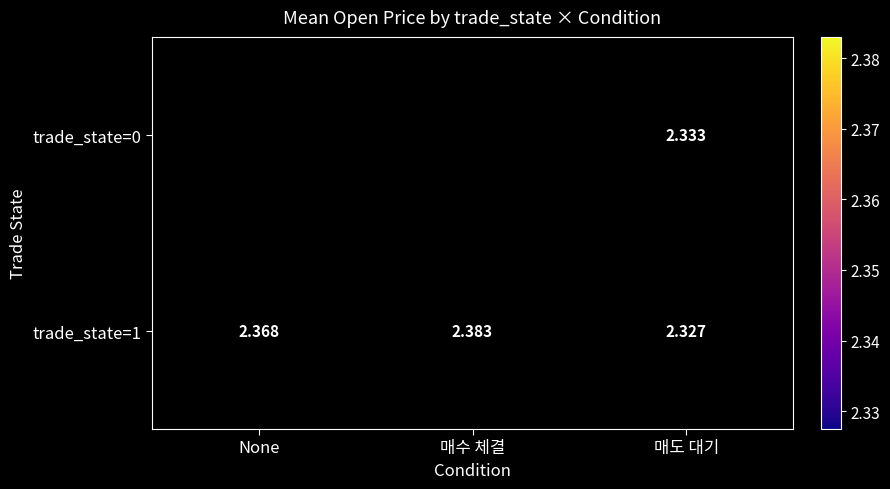

List the labels in order of trade_state=1 value, smallest first.

매도 대기, None, 매수 체결